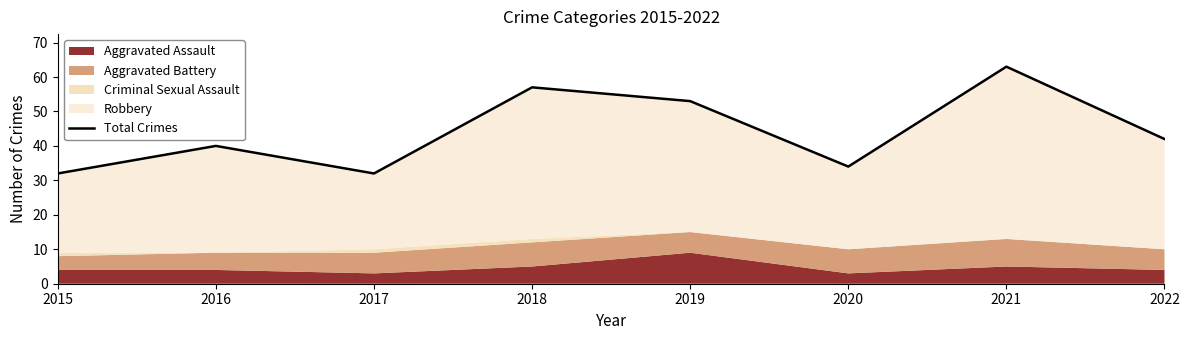

Is it true that the value at 2019 is 53?

True